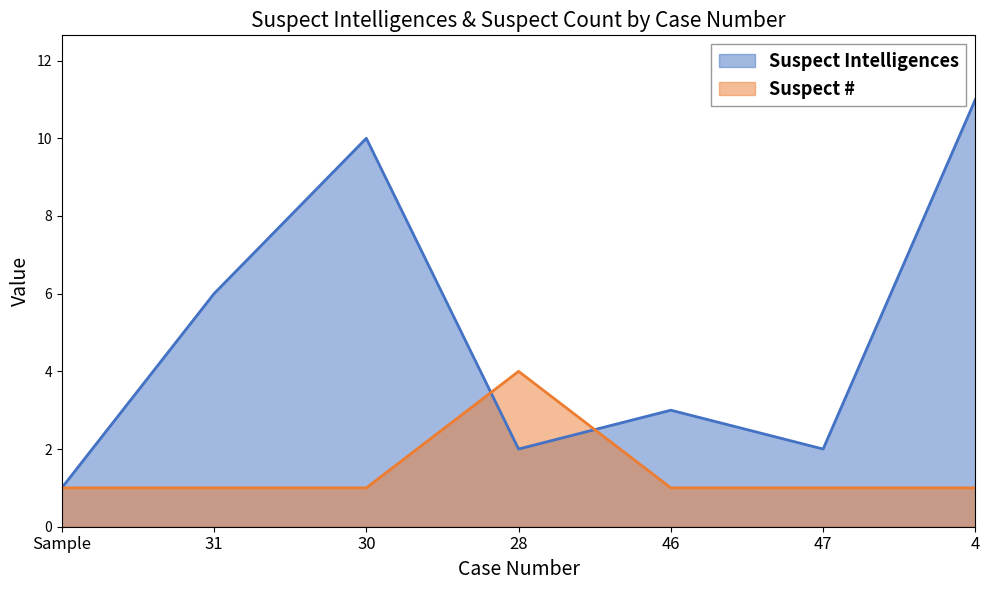

Does the chart display data point markers on the line(s)?

No